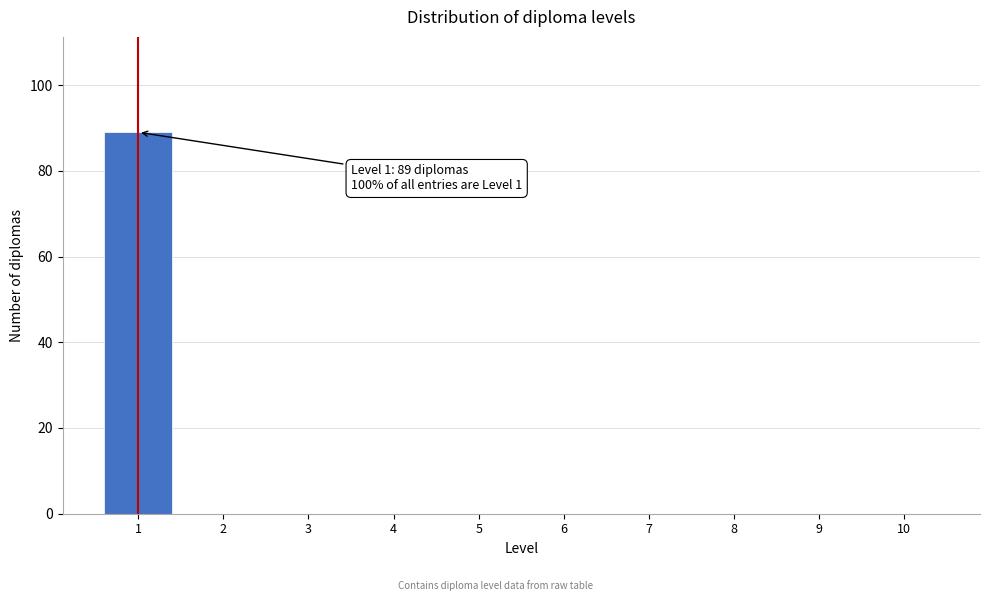

Reading left to right, what are all the values shown in this chart?

1=89	2=0	3=0	4=0	5=0	6=0	7=0	8=0	9=0	10=0